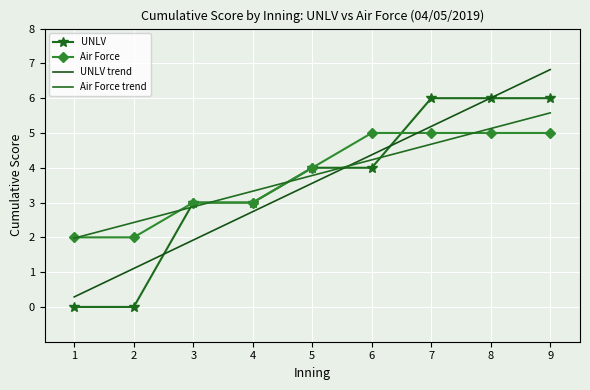

At which label does UNLV trend first exceed 3?

5